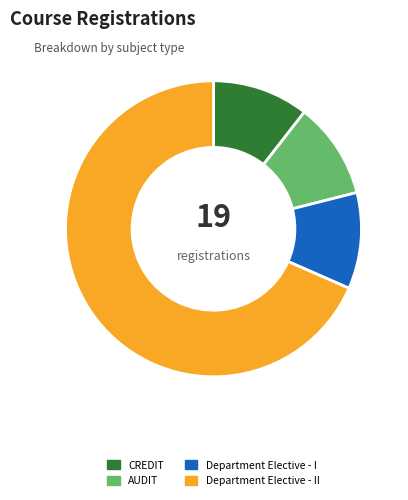

Which category has the biggest portion of the pie?

Department Elective - II